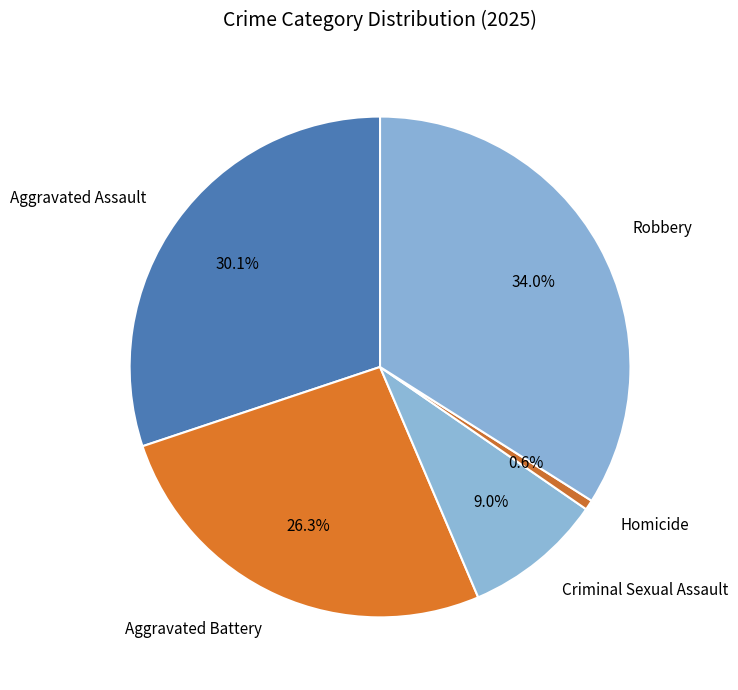

Approximately how many times larger is the value at Aggravated Assault compared to Aggravated Battery?

1.1